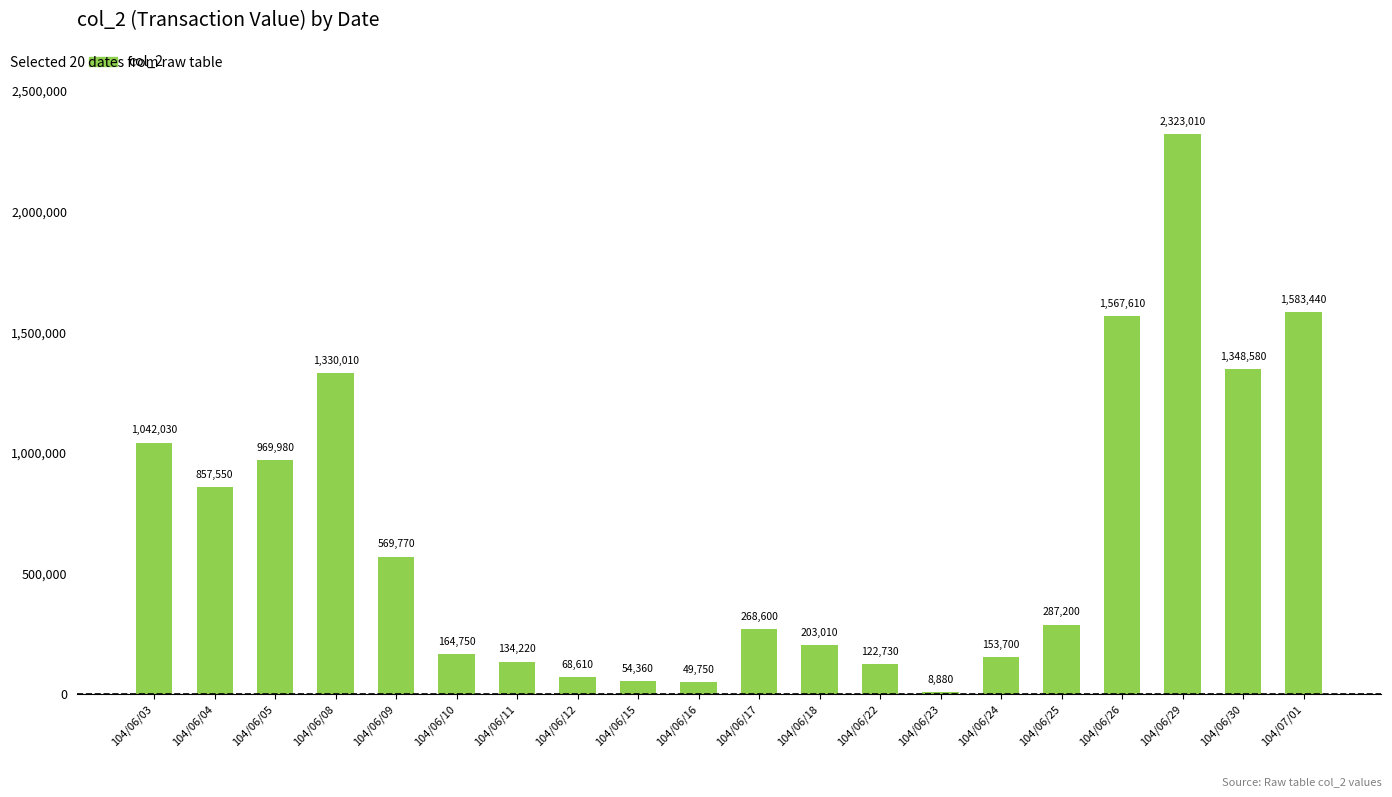

List the labels in order of value, smallest first.

104/06/23, 104/06/16, 104/06/15, 104/06/12, 104/06/22, 104/06/11, 104/06/24, 104/06/10, 104/06/18, 104/06/17, 104/06/25, 104/06/09, 104/06/04, 104/06/05, 104/06/03, 104/06/08, 104/06/30, 104/06/26, 104/07/01, 104/06/29